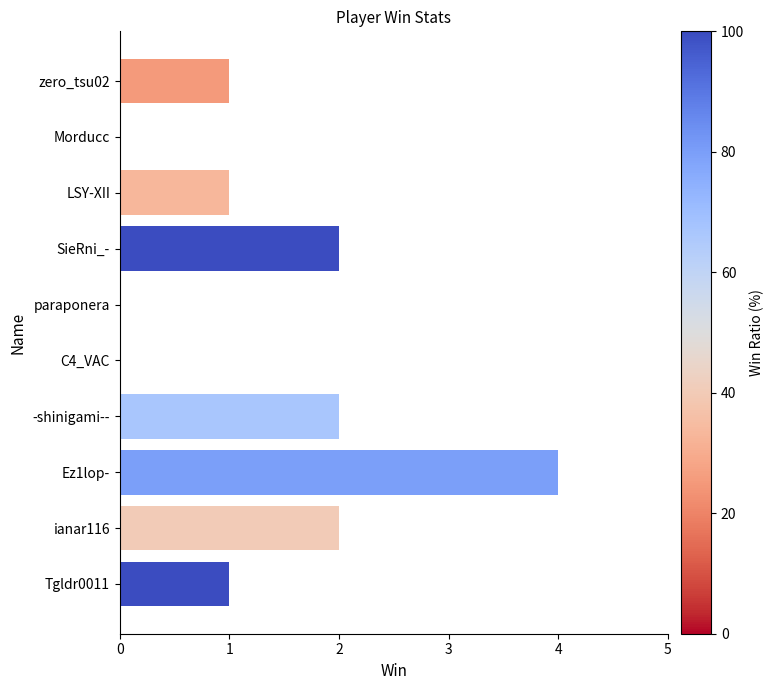

The chart shows a value of 1 at Ez1lop-. True or false?

False